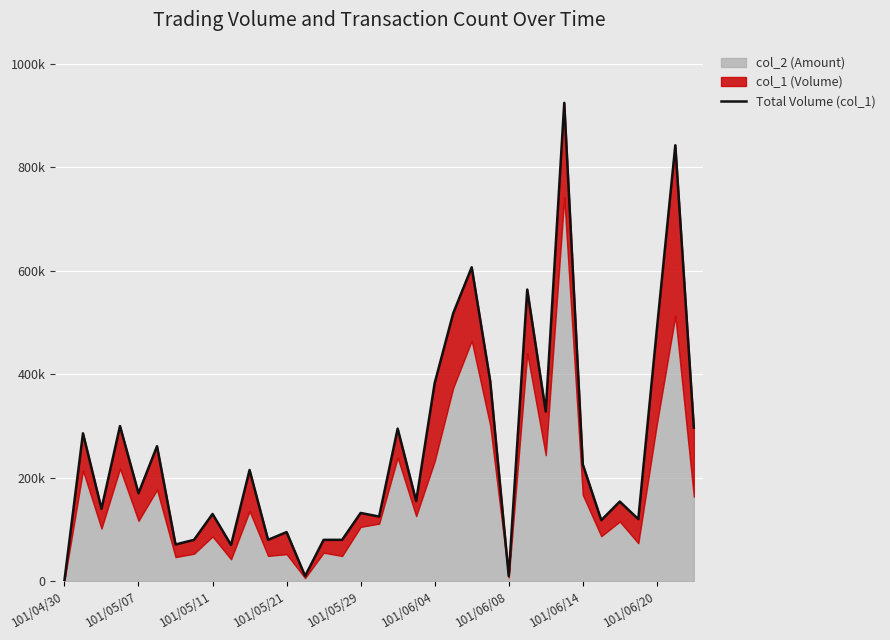

Which has a higher value, 29 or 101/06/20?

101/06/20